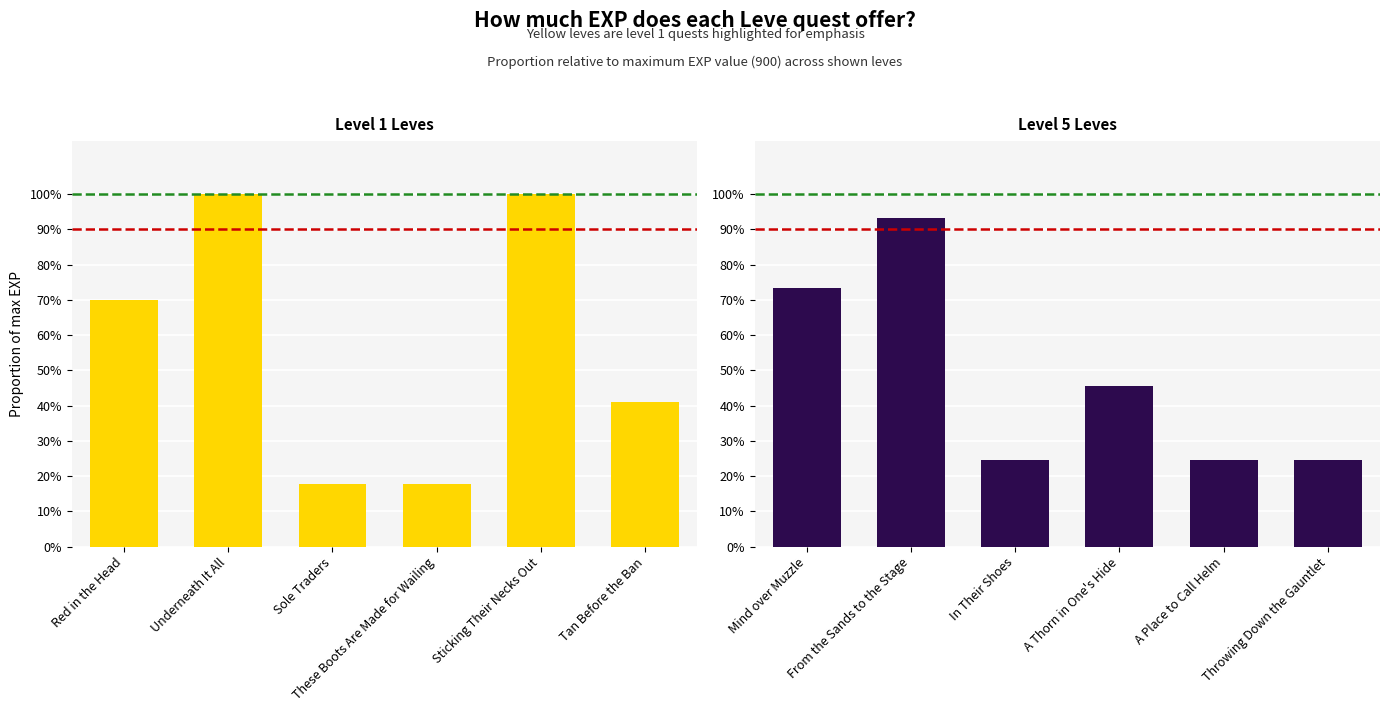

Rank the series by their average value, from lowest to highest.

Level 5 Leves, Level 1 Leves